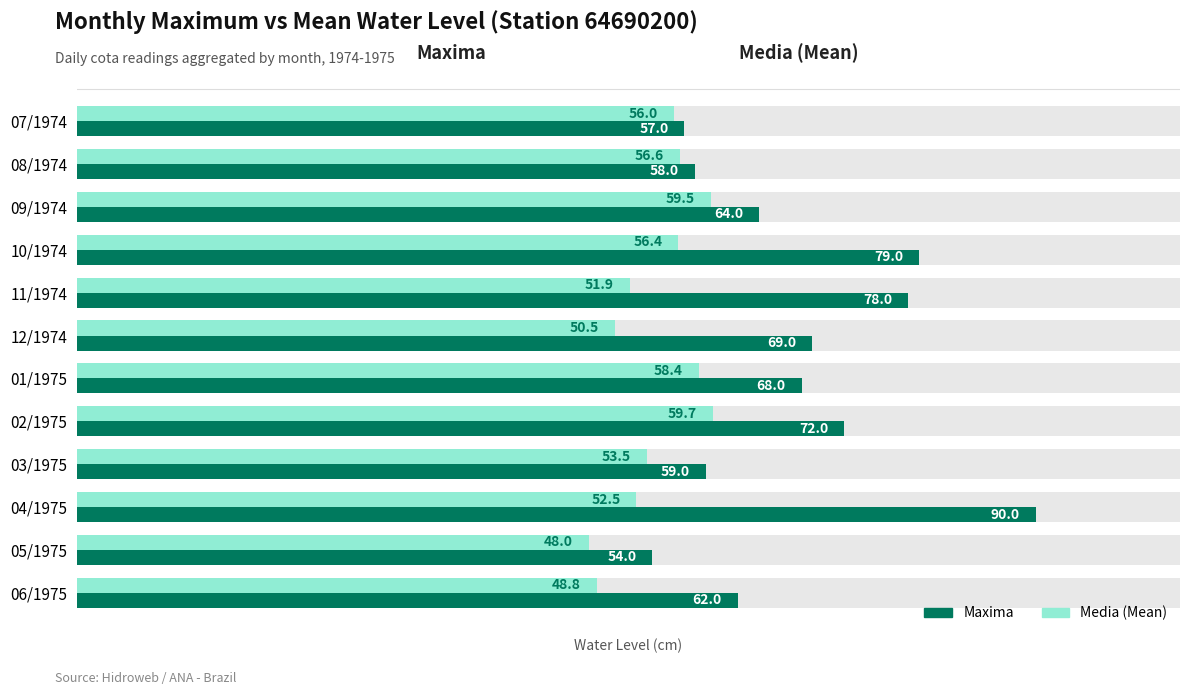

Which series changed the most between 05/1975 and 06/1975?

Maxima